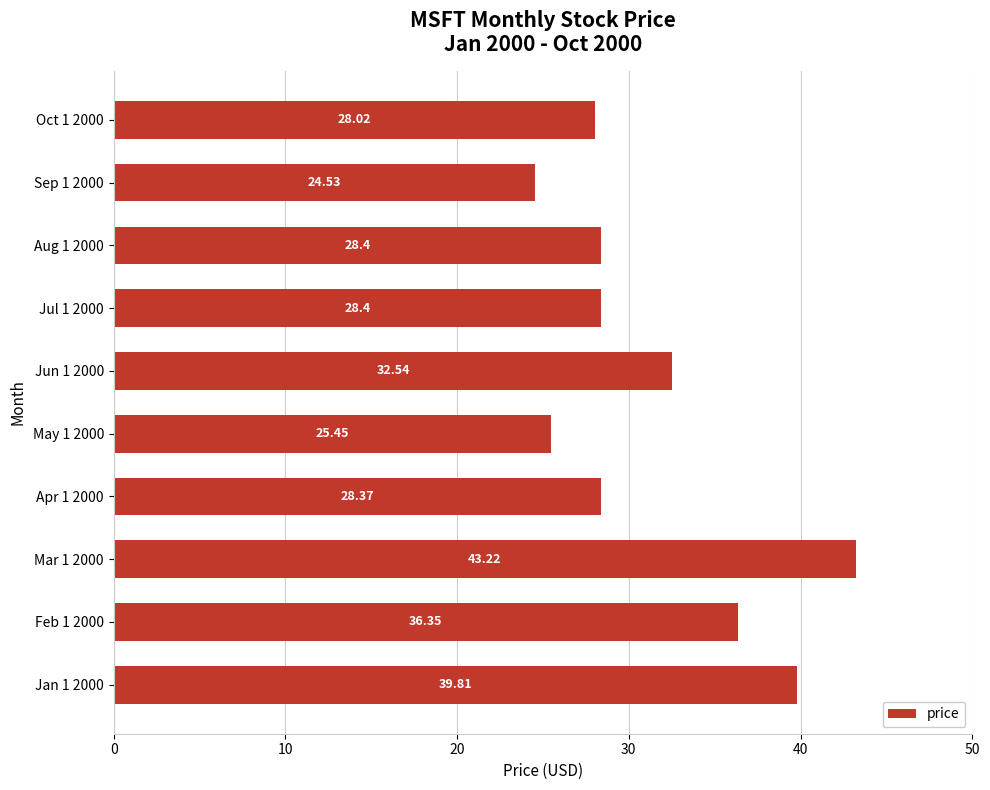

What is the difference between the maximum and minimum values?

18.7